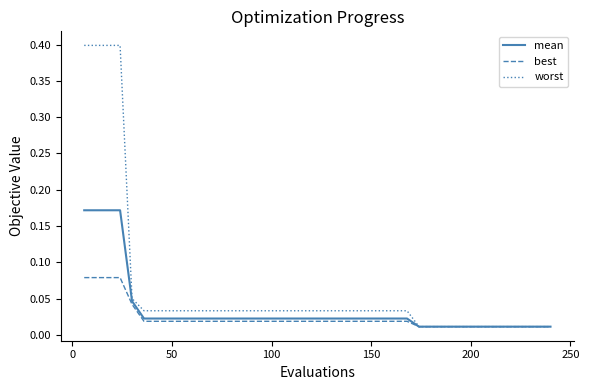

Which series has the widest spread of values?

worst